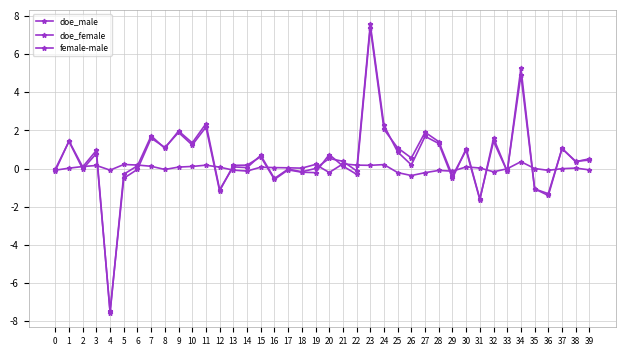

How many lines are shown in the chart?

3